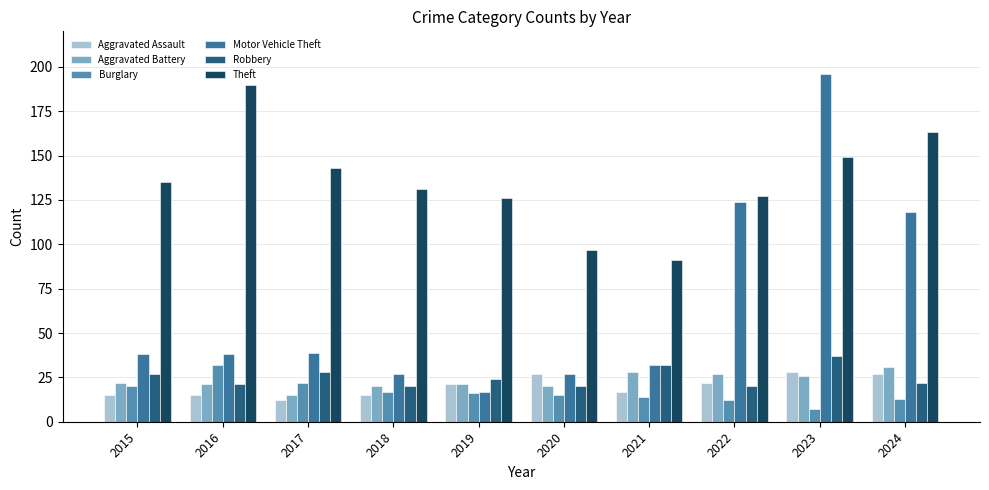

At which category is the sum across all series the highest?

2023